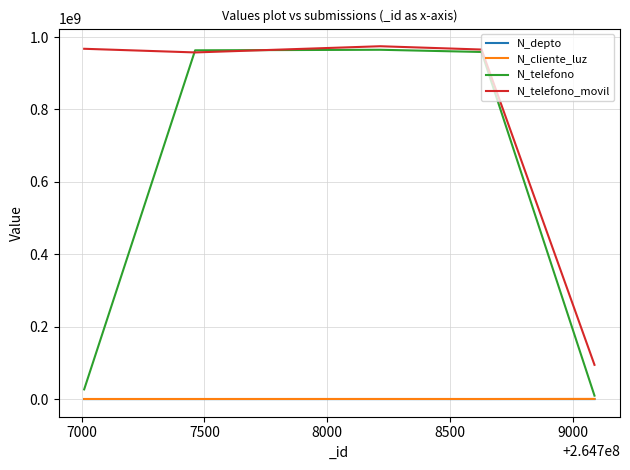

True or false: N_telefono_movil and N_depto cross at least once.

False